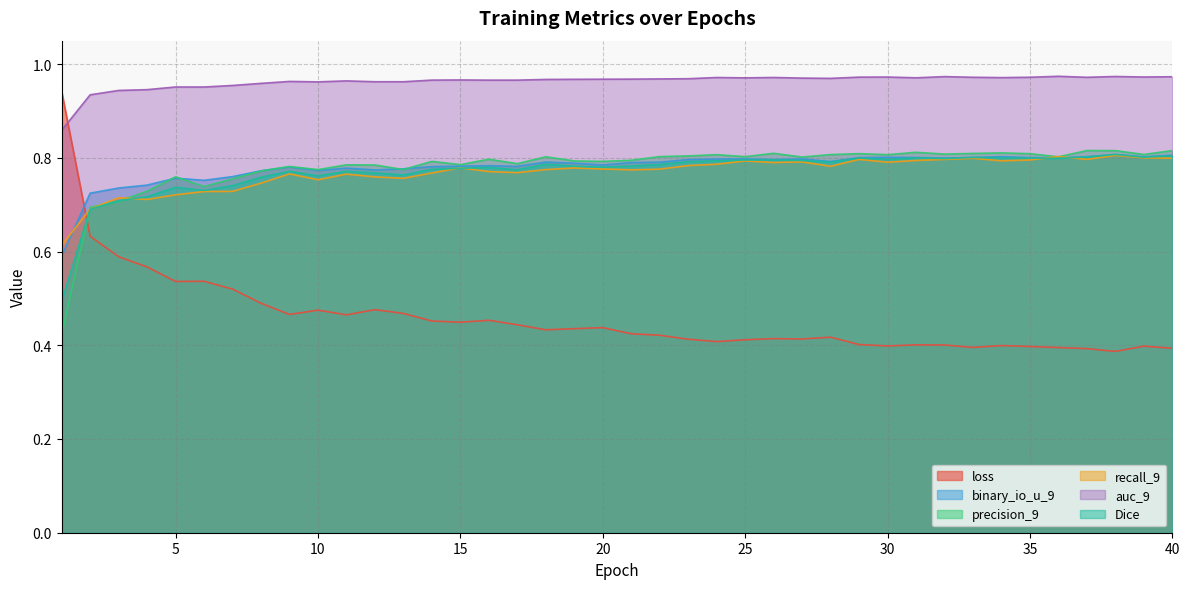

Is the value of Dice at 8 greater than the value of loss at 38?

Yes